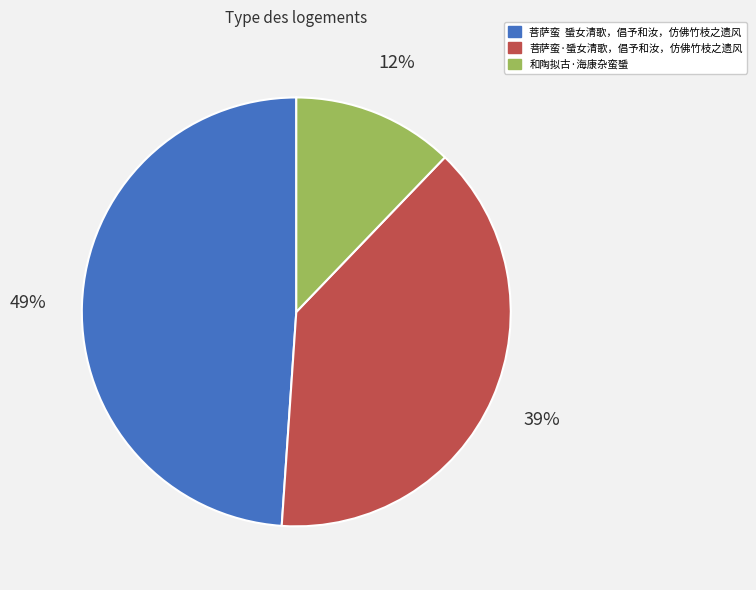

To the nearest percent, what is the difference between the 菩萨蛮 蜑女清歌，倡予和汝，仿佛竹枝之遗风 and 和陶拟古·海康杂蛮蜑 slice percentages?

37%